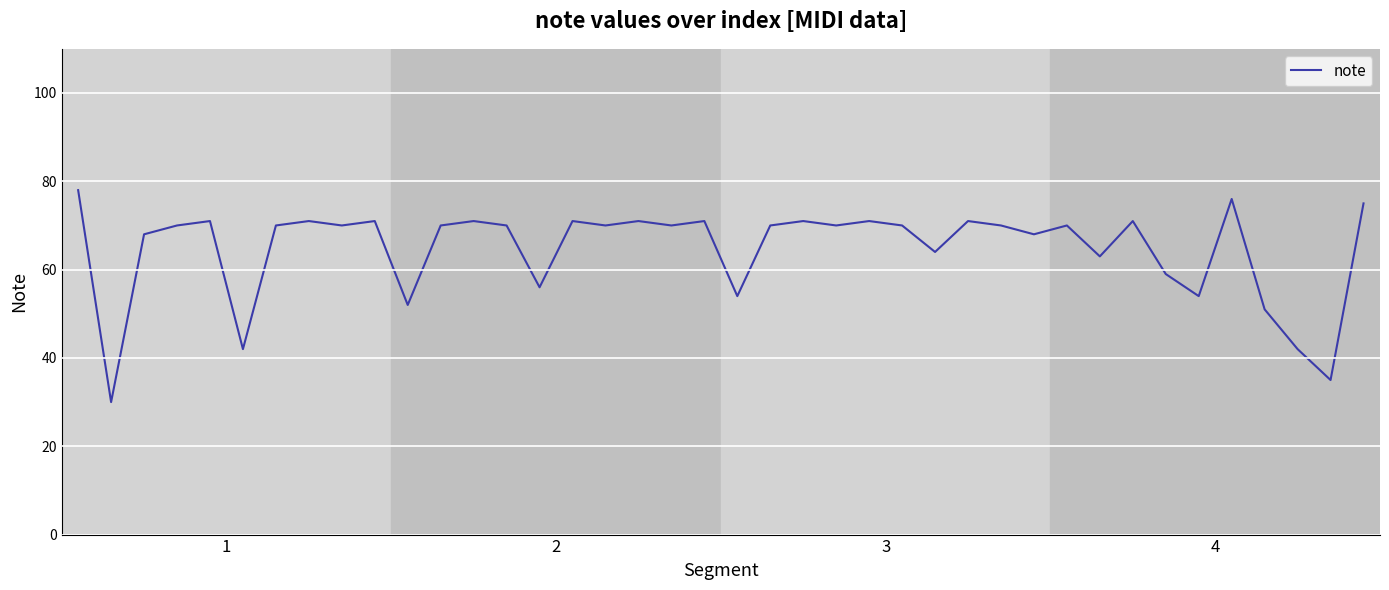

What is the smallest value displayed?

30